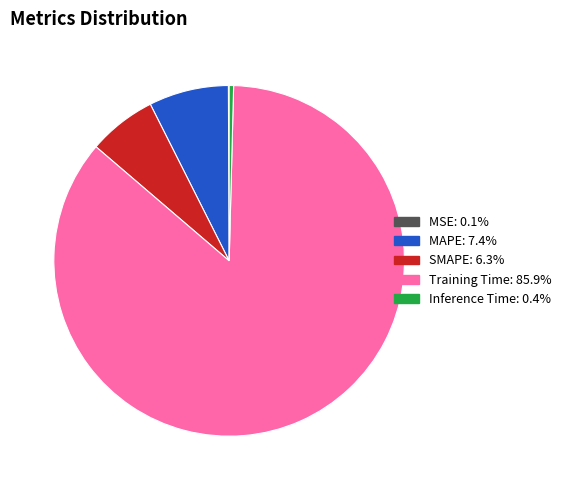

Which has a higher value, Training Time or SMAPE?

Training Time